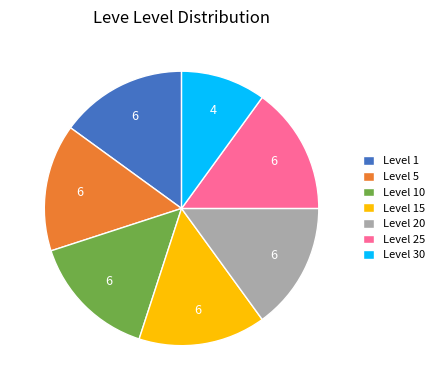

How many slices are in this pie chart?

7